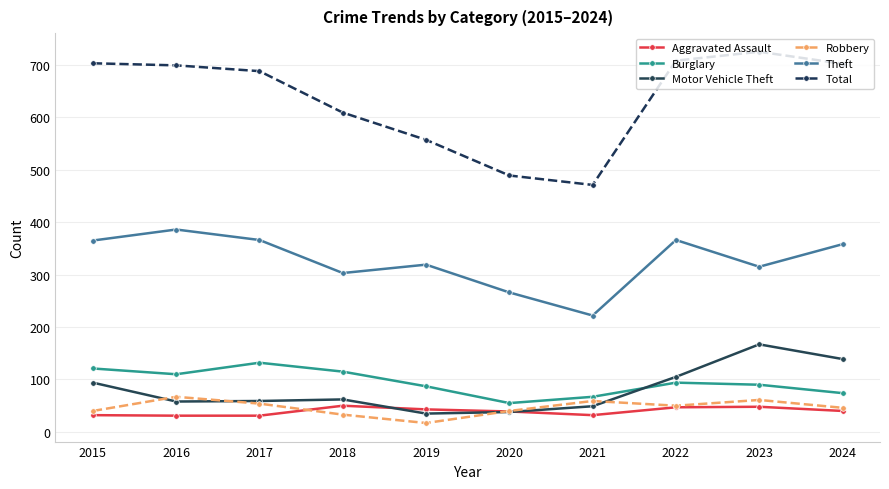

List the series in order of their peak value, lowest first.

Aggravated Assault, Robbery, Burglary, Motor Vehicle Theft, Theft, Total